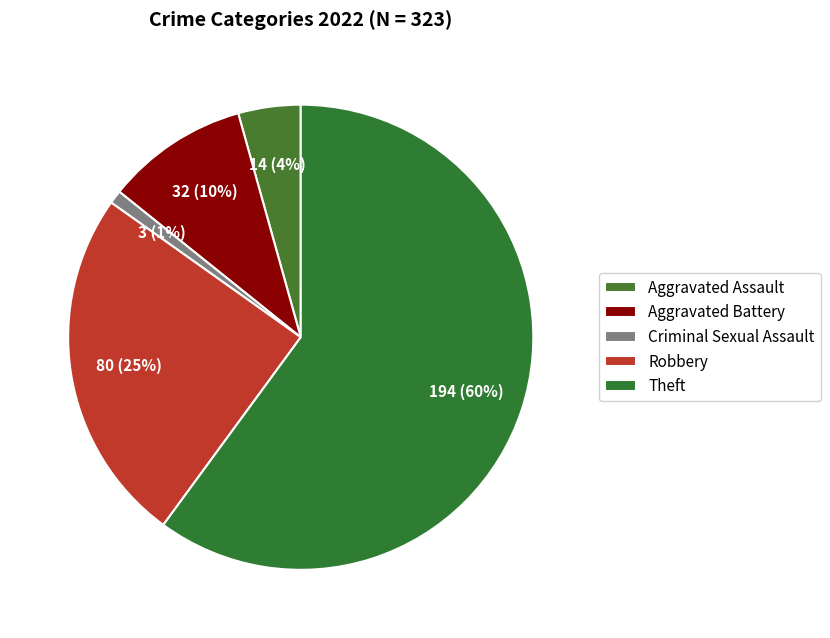

What is the ratio of the value at Aggravated Assault to the value at Theft?

0.1